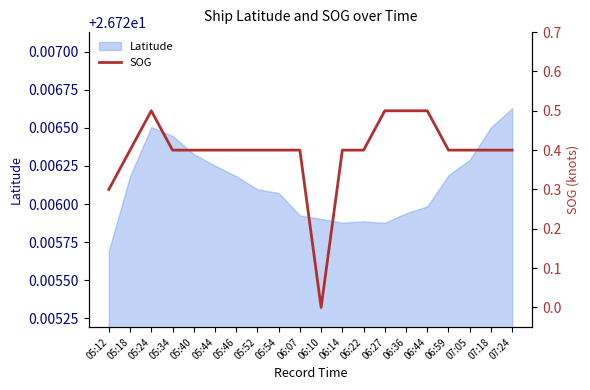

What is the difference between the maximum and minimum values?

0.5